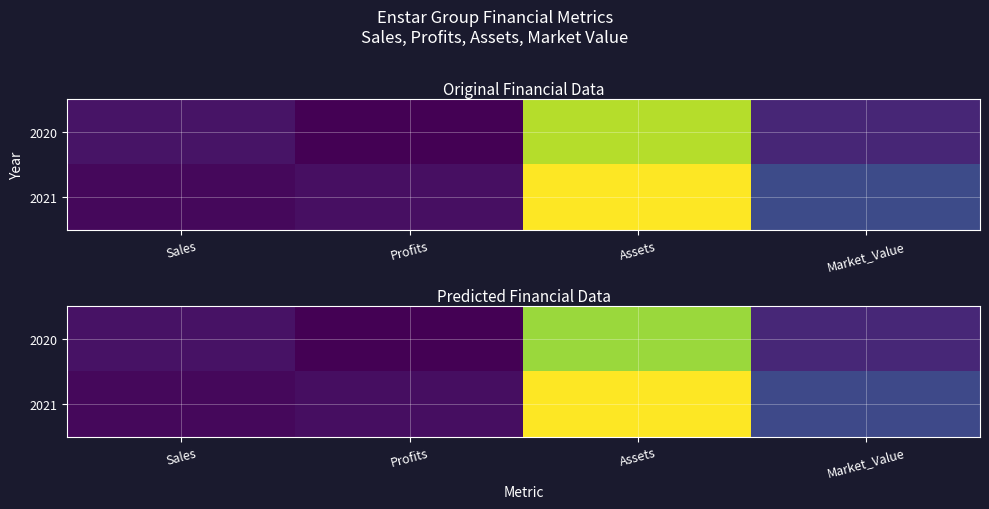

At Profits, list the series in order from smallest to largest.

2020, 2021